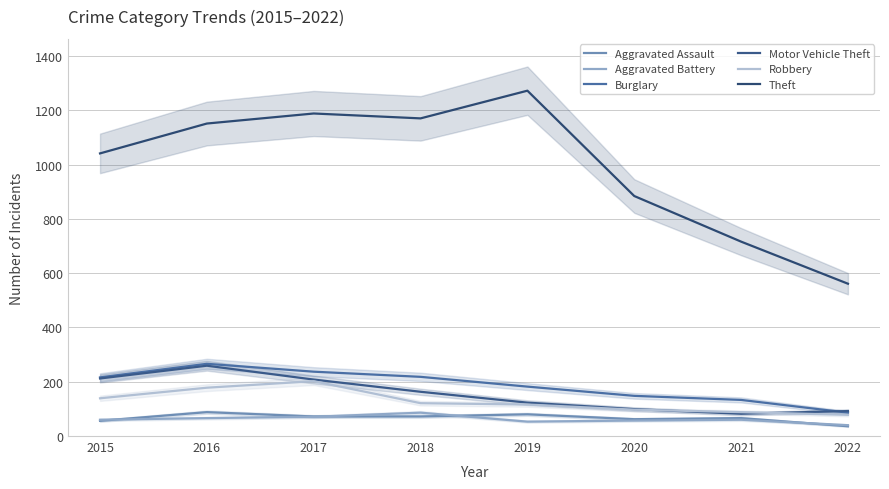

How many values in the Burglary series exceed 216?

3